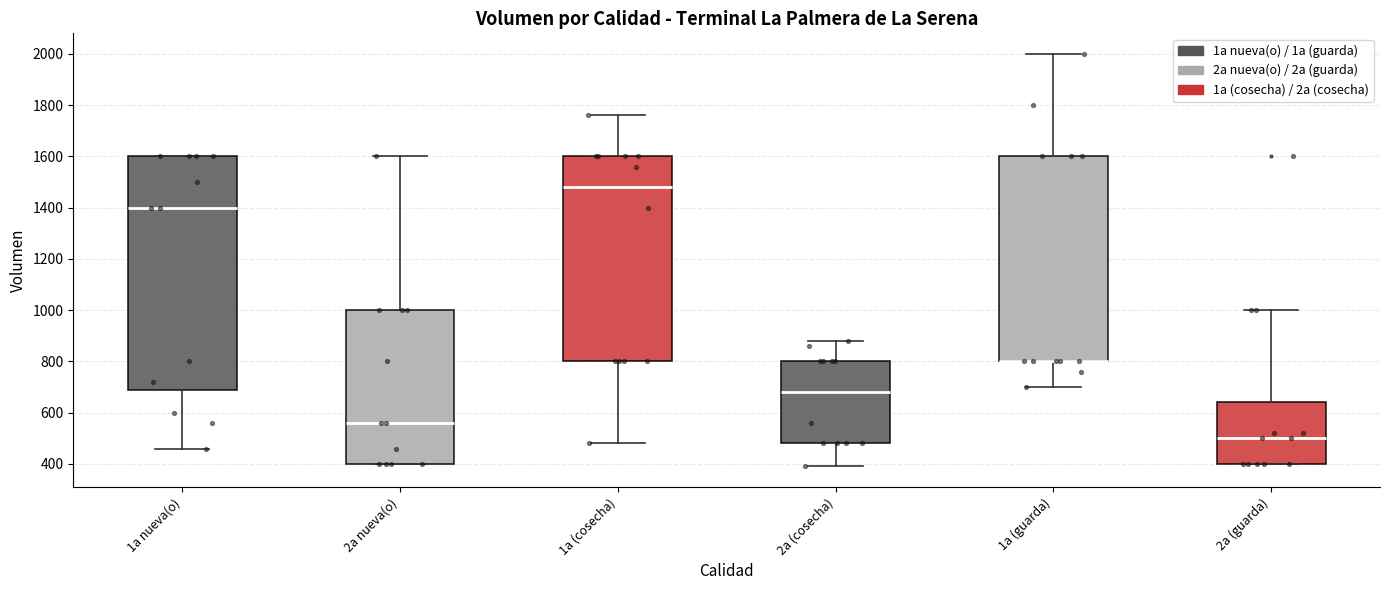

Where is the lower edge of the box for 1a (guarda) on the y-axis? The values are not printed on the chart, so give them approximately, as read against the axis.

800